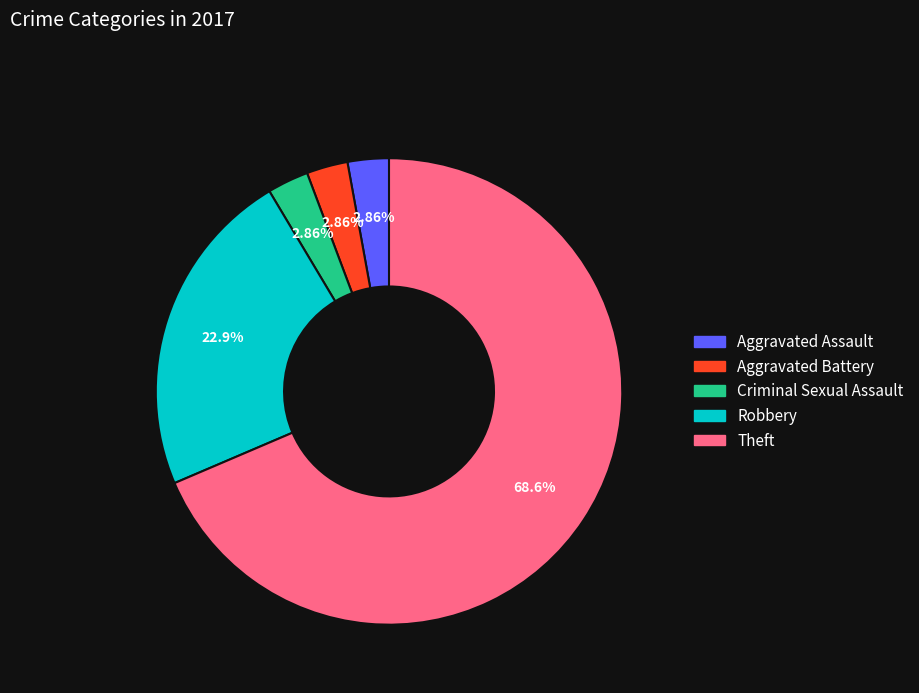

Is there any slice that represents more than half of the pie?

Yes